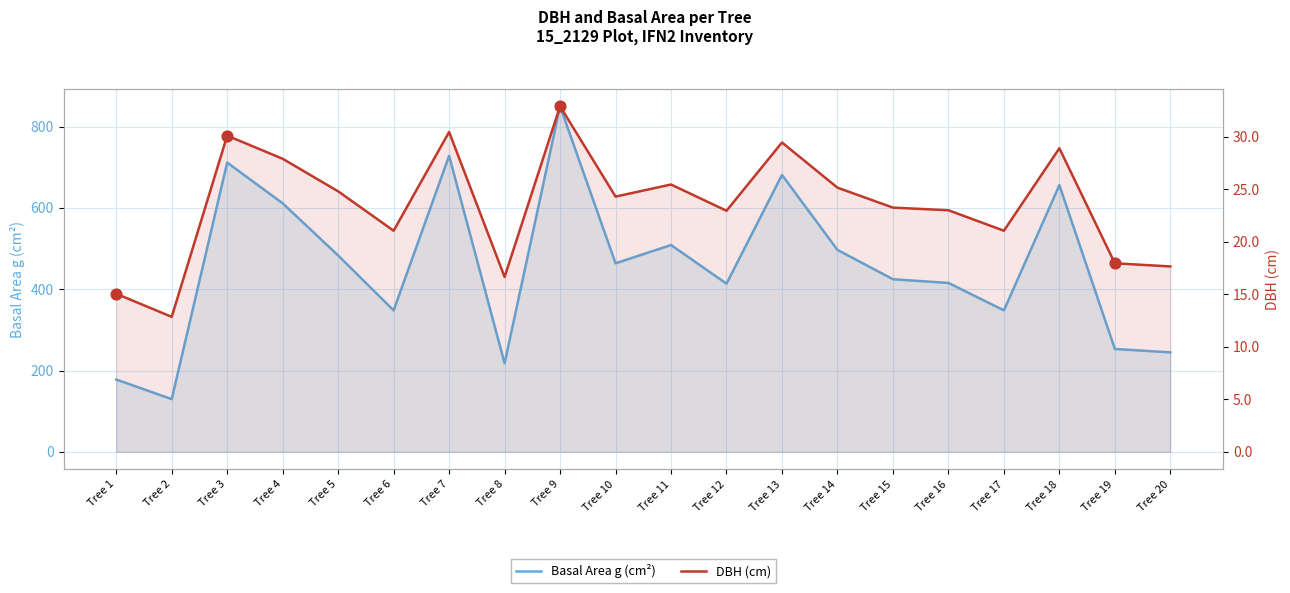

Which series has the widest spread of Y values?

Basal Area g (cm²)